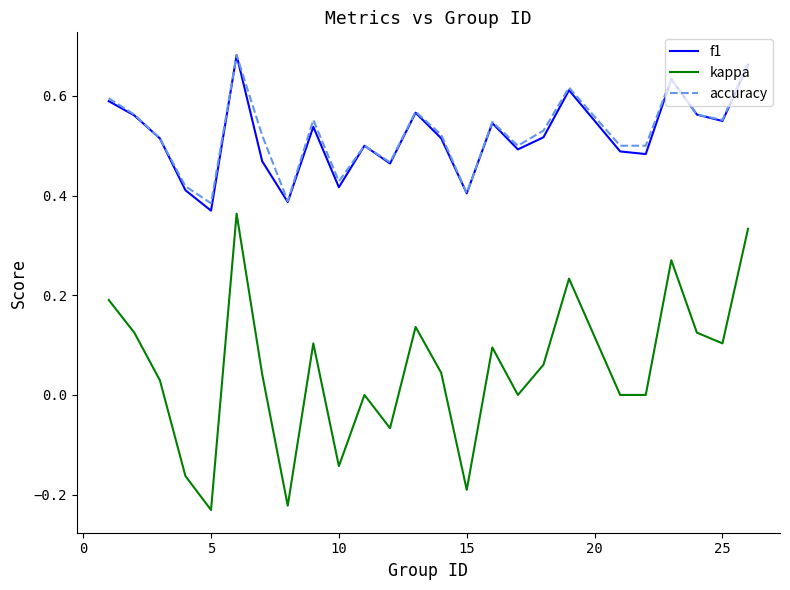

How many accuracy values are between 0 and 1?

25